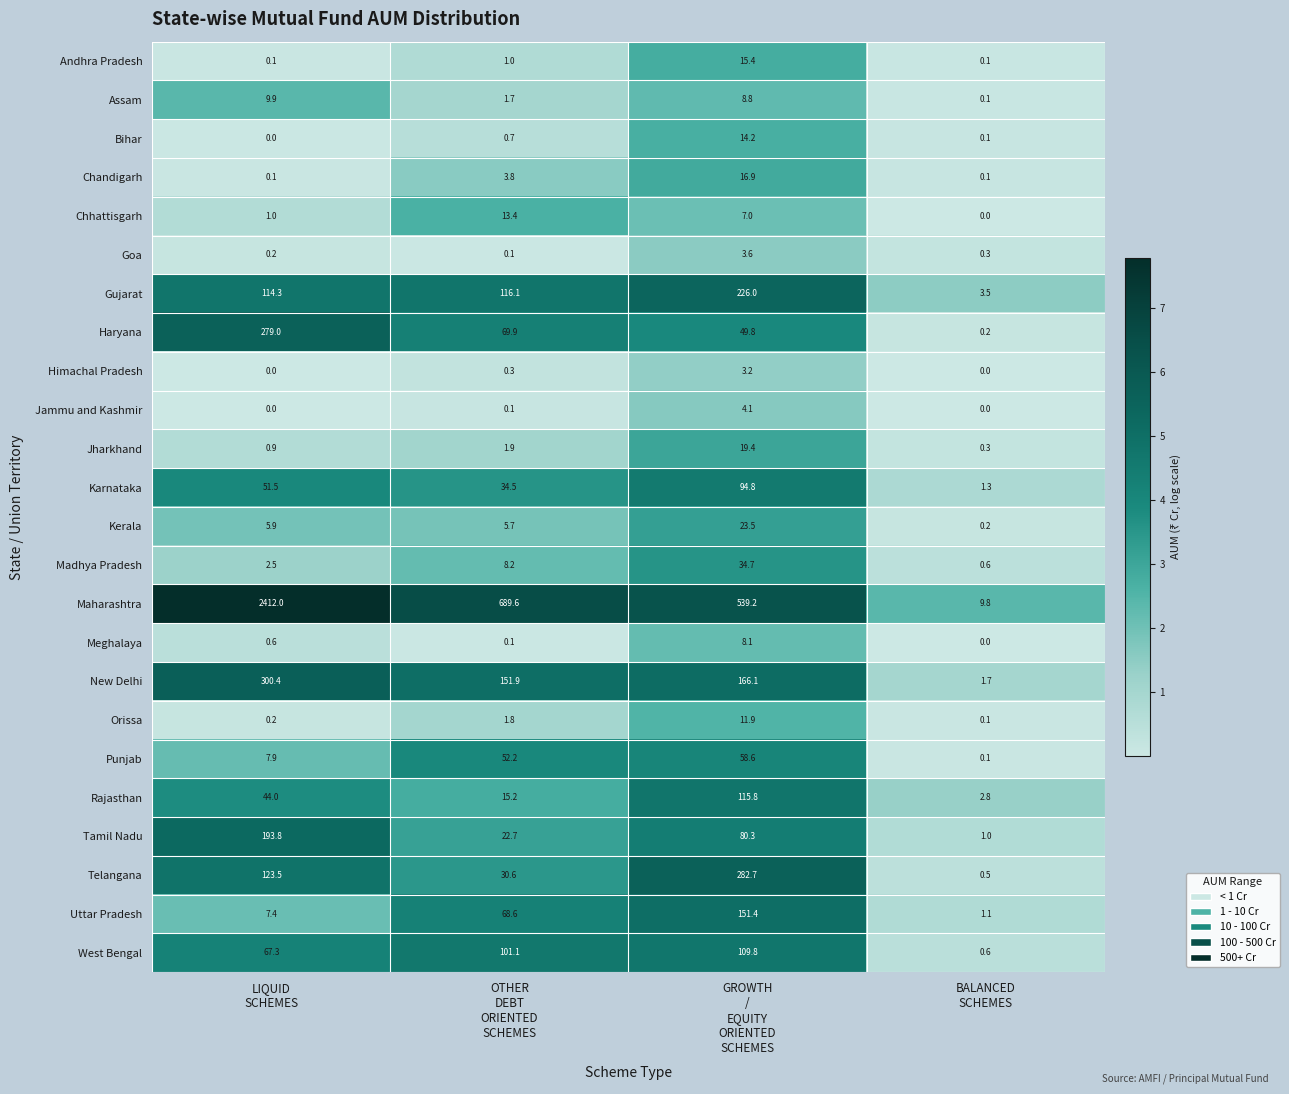

Rank the series by their maximum value, from lowest to highest.

Himachal Pradesh, Goa, Jammu and Kashmir, Meghalaya, Assam, Orissa, Chhattisgarh, Bihar, Andhra Pradesh, Chandigarh, Jharkhand, Kerala, Madhya Pradesh, Punjab, Karnataka, West Bengal, Rajasthan, Uttar Pradesh, Tamil Nadu, Gujarat, Haryana, Telangana, New Delhi, Maharashtra